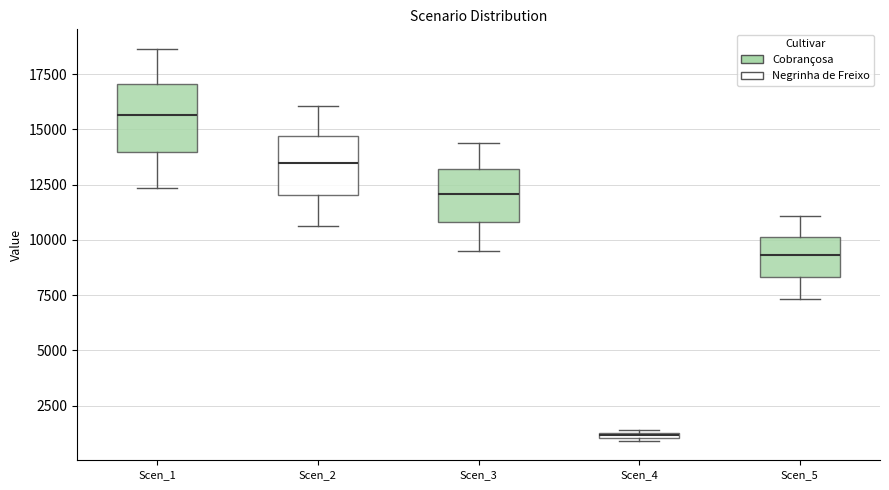

Where does the lower whisker of the box for Scen_1 end on the y-axis? The values are not printed on the chart, so give them approximately, as read against the axis.

12500